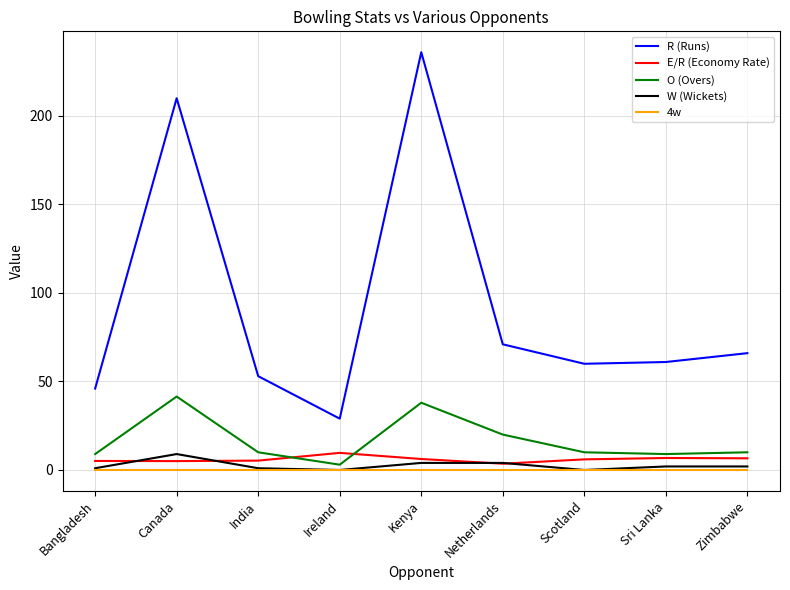

Which series changed the most between Canada and Sri Lanka?

R (Runs)